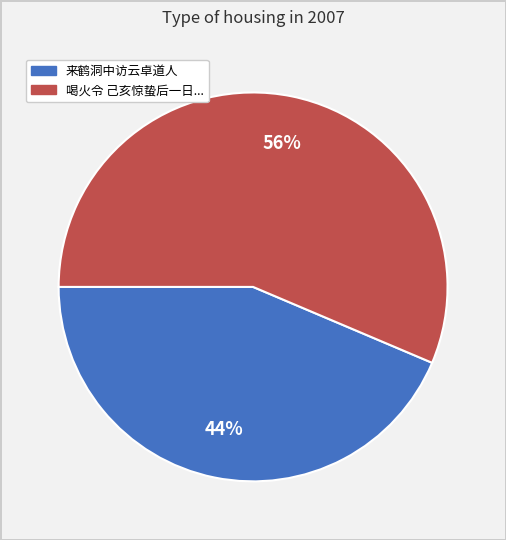

To the nearest percent, what is the average slice percentage?

50%